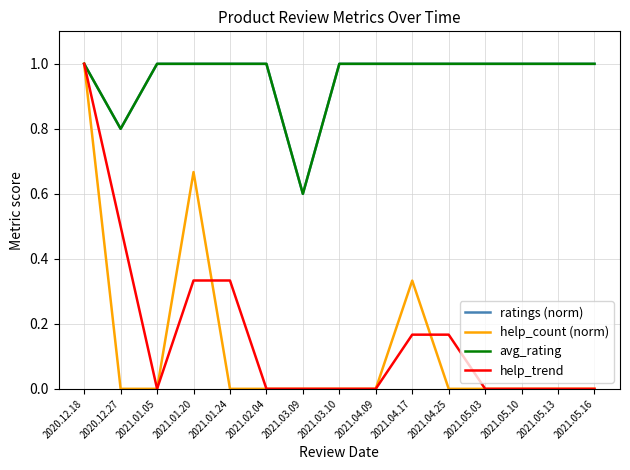

Is this an area chart (filled region under the line)?

No